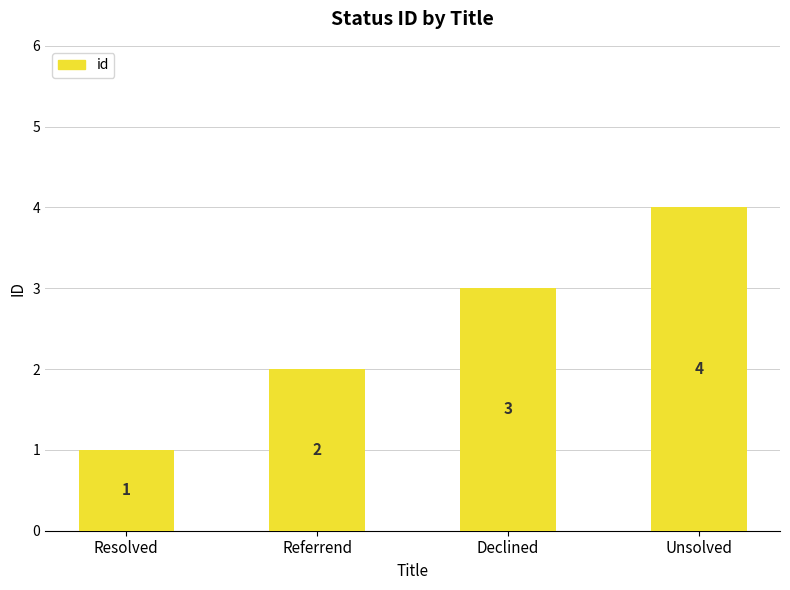

Count the values in the range 2 to 4.

3